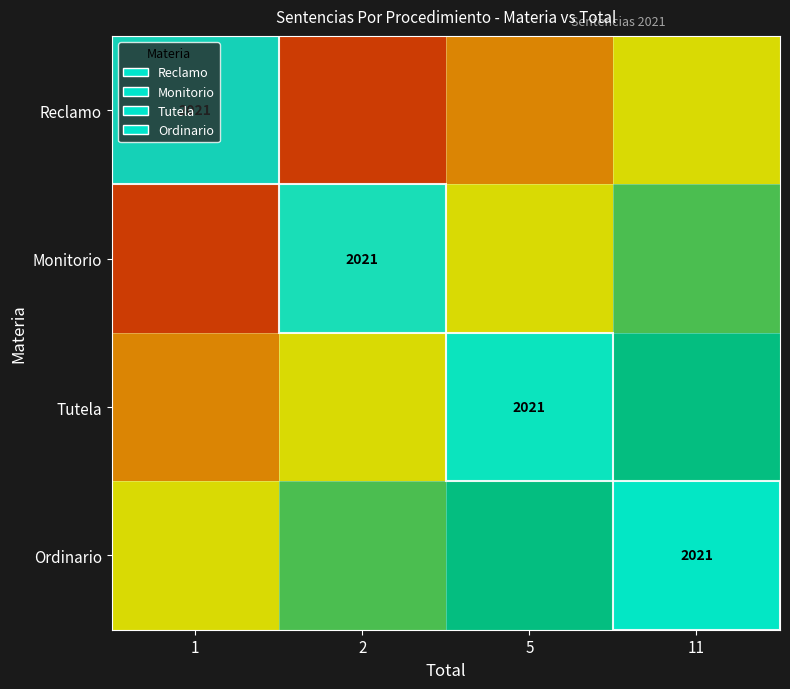

What is the sum of all Monitorio values?

1.7